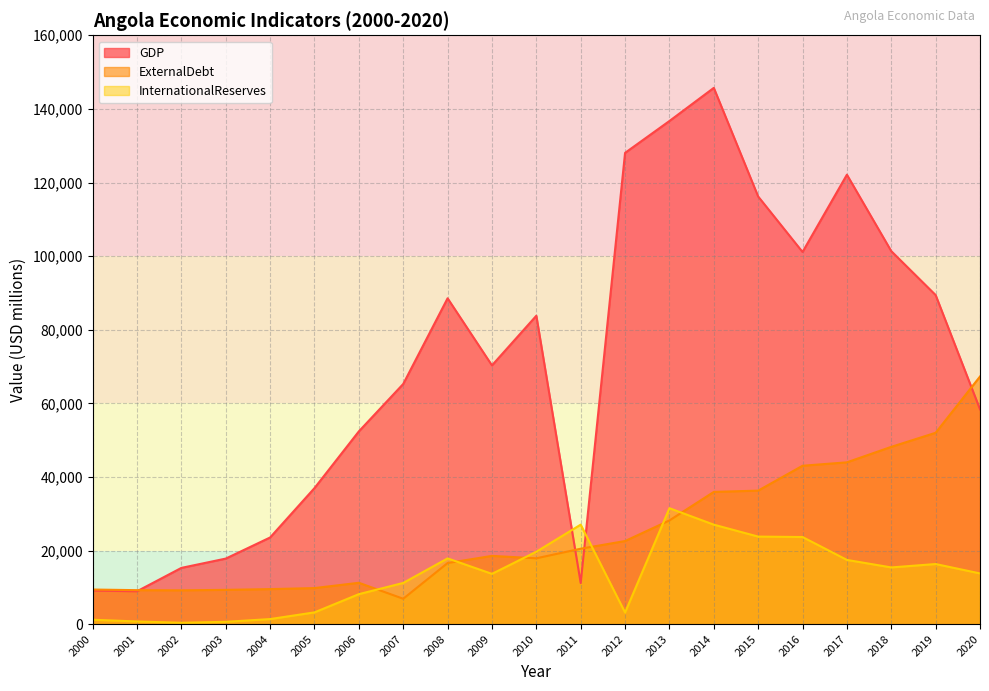

What is the total value across all series at 2010?

121368.0